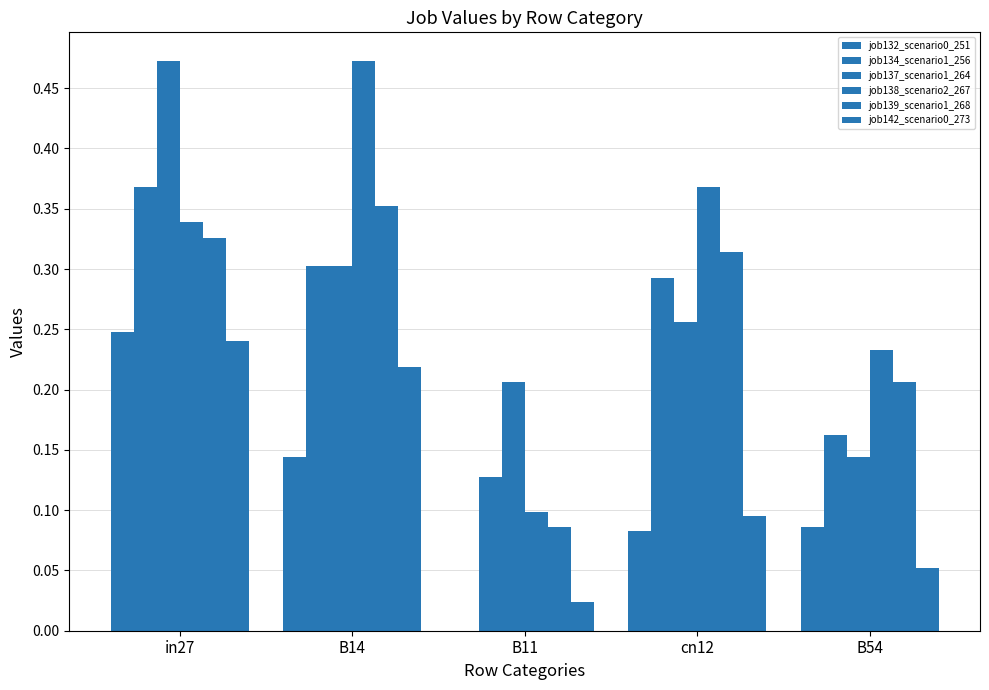

Are the bars grouped side by side (vs. stacked)?

Yes